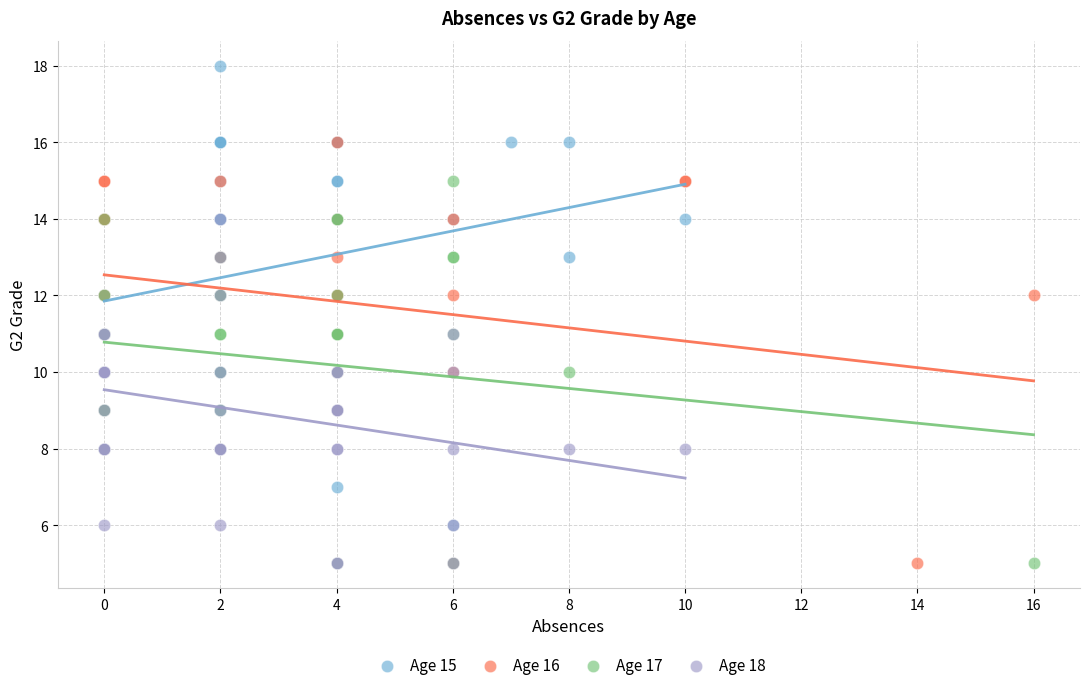

Which series reaches the maximum Y coordinate?

Age 15